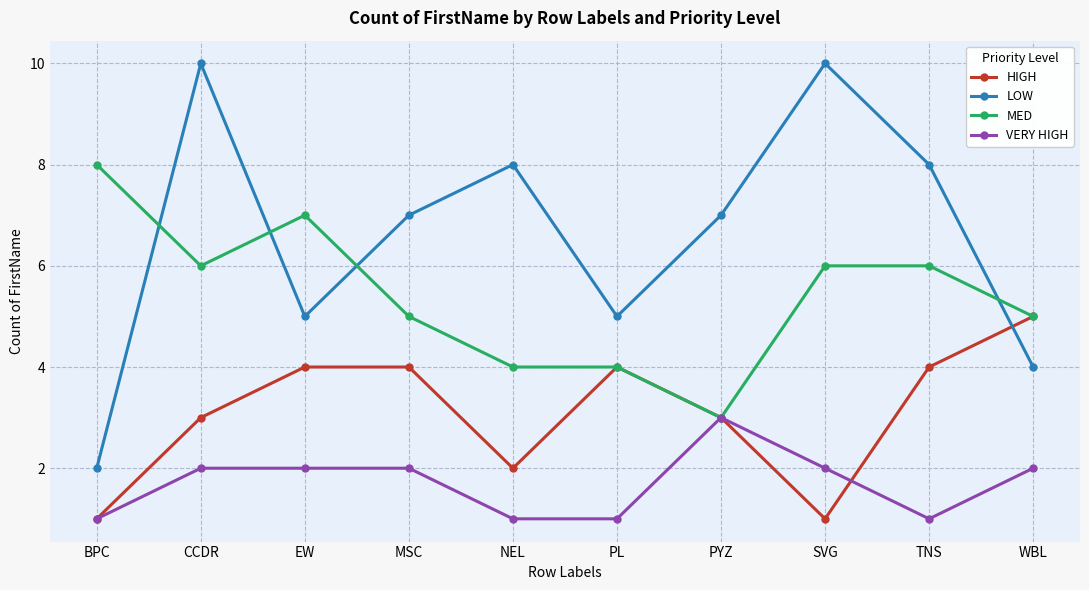

True or false: MED has a value of 5 at MSC.

True